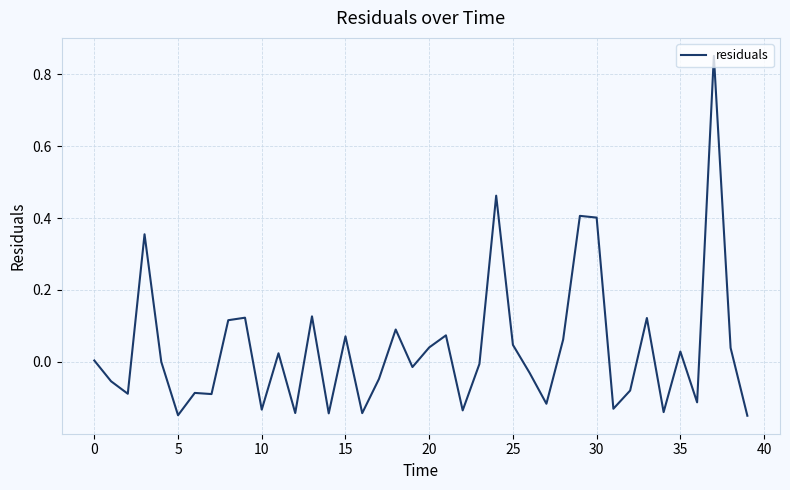

What is the difference between the second highest and second lowest values?

0.6